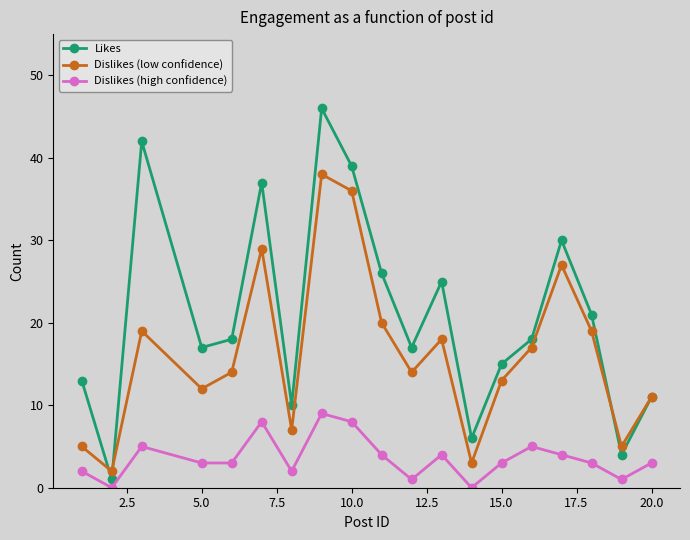

Rank the series by their maximum value, from highest to lowest.

Likes, Dislikes (low confidence), Dislikes (high confidence)